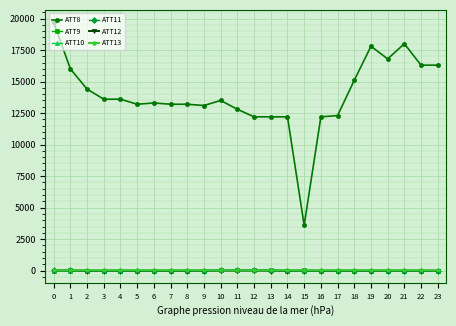

What value does the ATT9 series have at 2?

-10.0